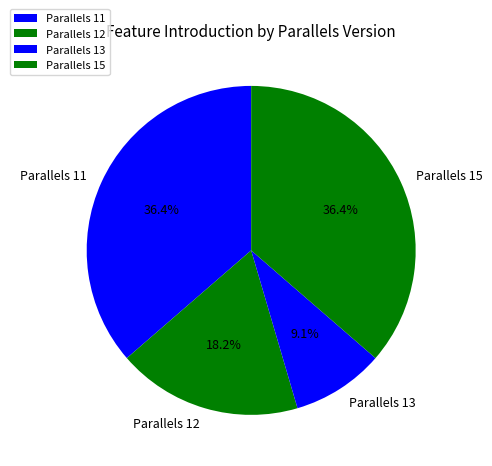

The Parallels 13 slice represents 24% of the pie. True or false?

False